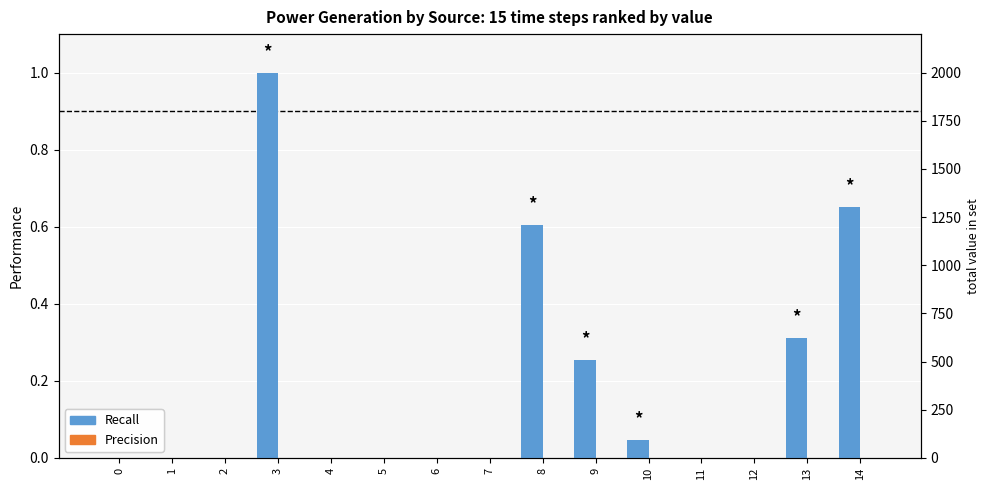

What is the sum of all Recall values?

2.9